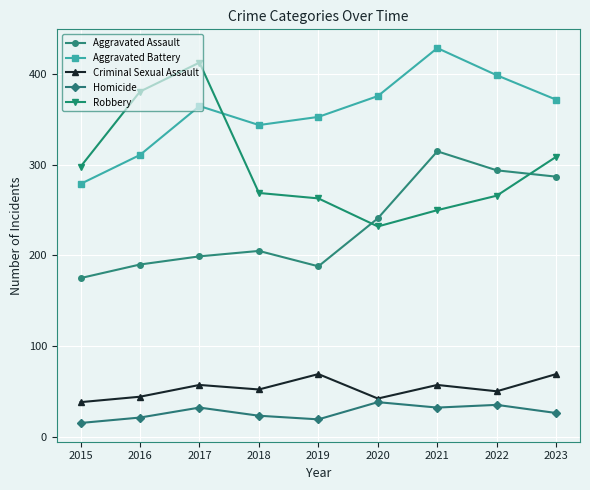

Where is the first local maximum for Robbery?

2017